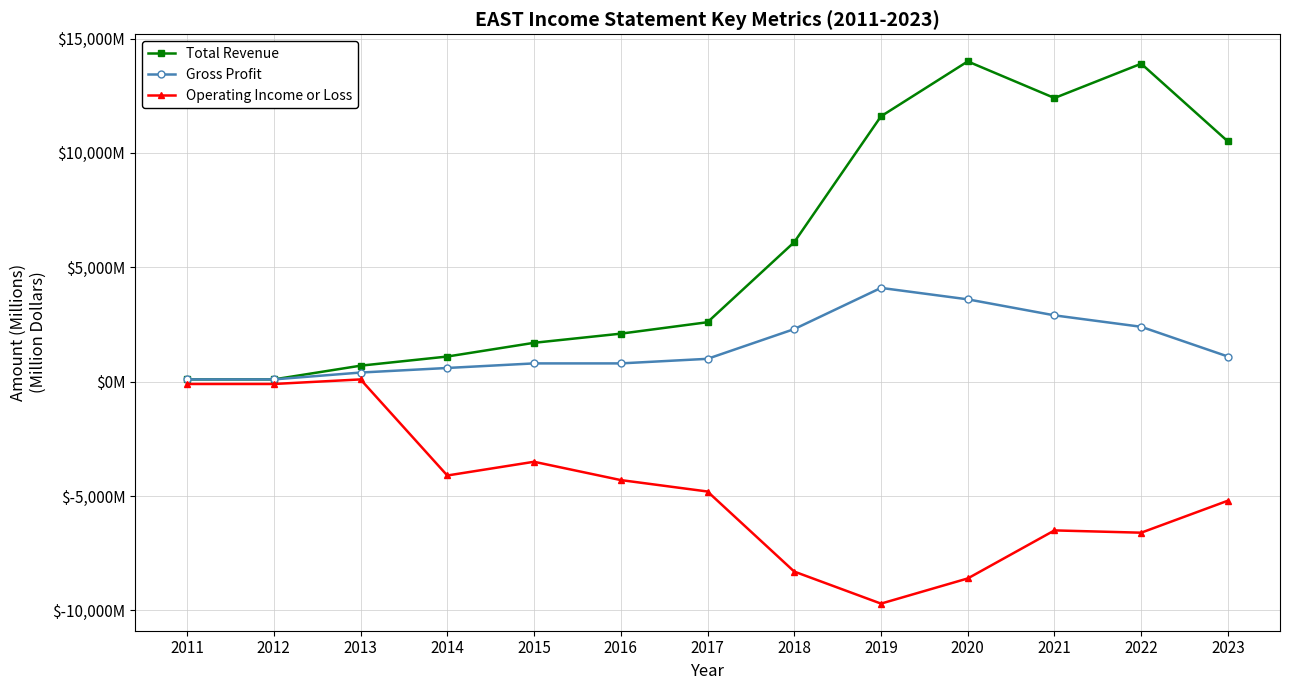

Reading right to left, extract all data points from this chart.

Total Revenue: 2023=10500	2022=13900	2021=12400	2020=14000	2019=11600	2018=6100	2017=2600	2016=2100	2015=1700	2014=1100	2013=700	2012=100	2011=100
Gross Profit: 2023=1100	2022=2400	2021=2900	2020=3600	2019=4100	2018=2300	2017=1000	2016=800	2015=800	2014=600	2013=400	2012=100	2011=100
Operating Income or Loss: 2023=-5200	2022=-6600	2021=-6500	2020=-8600	2019=-9700	2018=-8300	2017=-4800	2016=-4300	2015=-3500	2014=-4100	2013=100	2012=-100	2011=-100